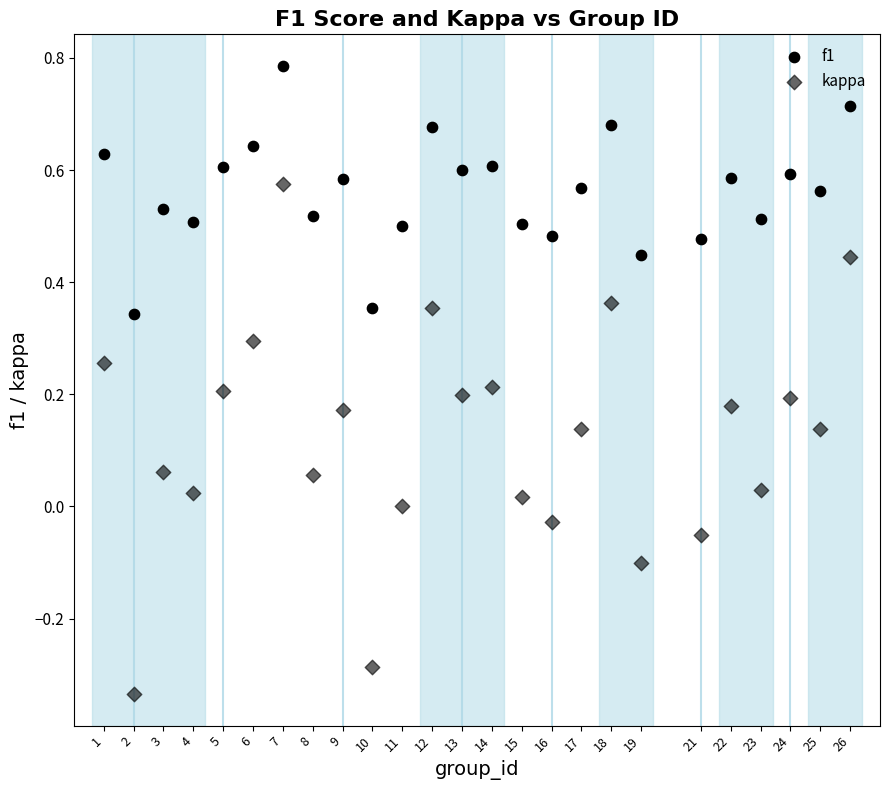

Count the number of points in this scatter plot.

50